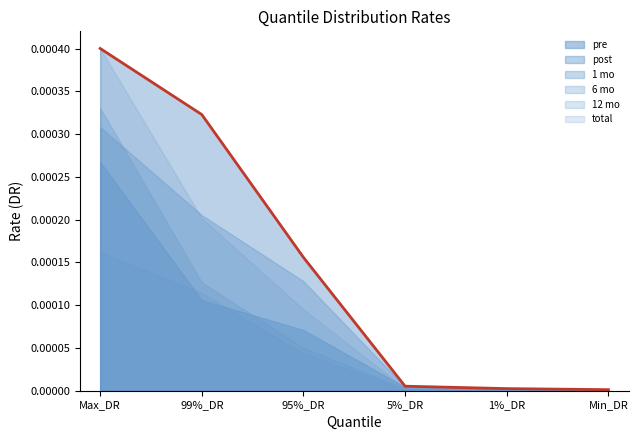

True or false: total and post intersect in this chart.

False